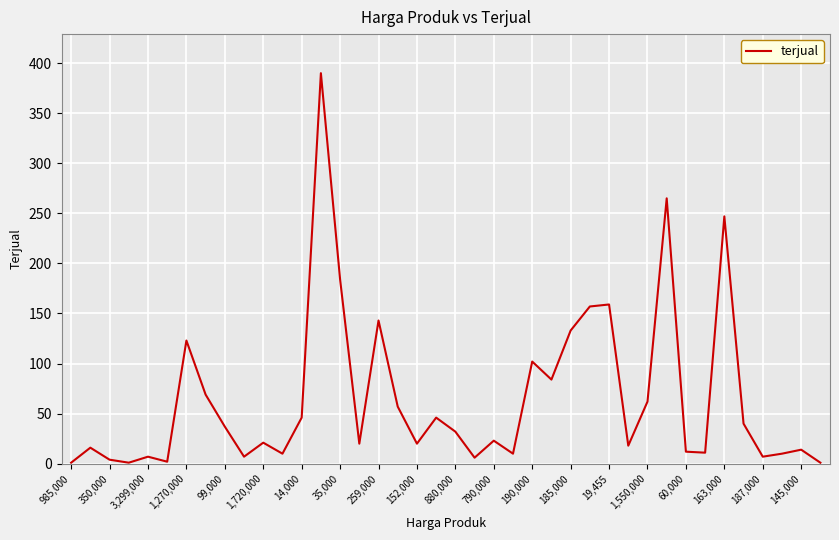

How many lines are shown in the chart?

1